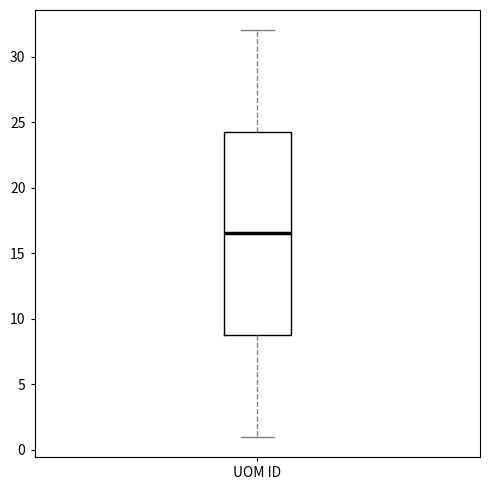

Read this box plot against the y-axis: the position of the median line, the range covered by the box, and the ends of both whiskers. The values are not printed on the chart, so give them approximately, as read against the axis.

median 16.5, box 9.0 to 24.5, whiskers 1.0 to 32.0